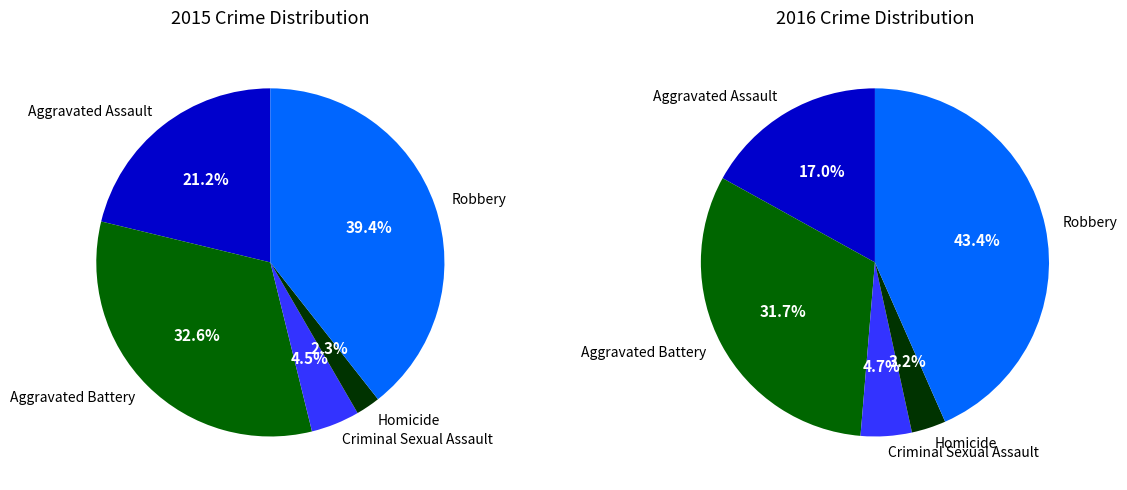

The Criminal Sexual Assault slice represents 13% of the pie. True or false?

False